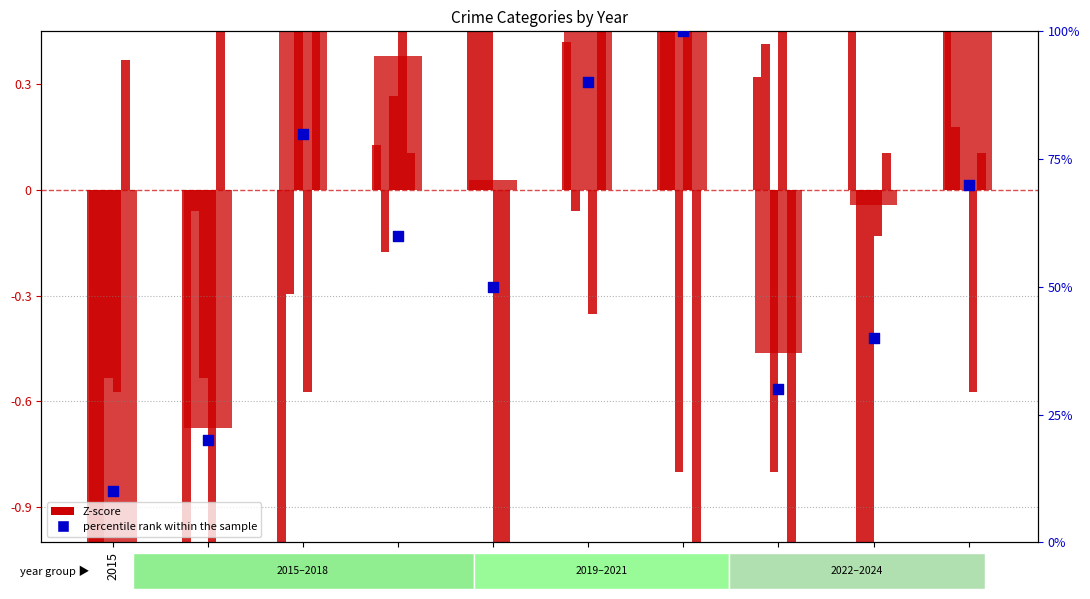

What is the total value across all series at 2023?

41.2